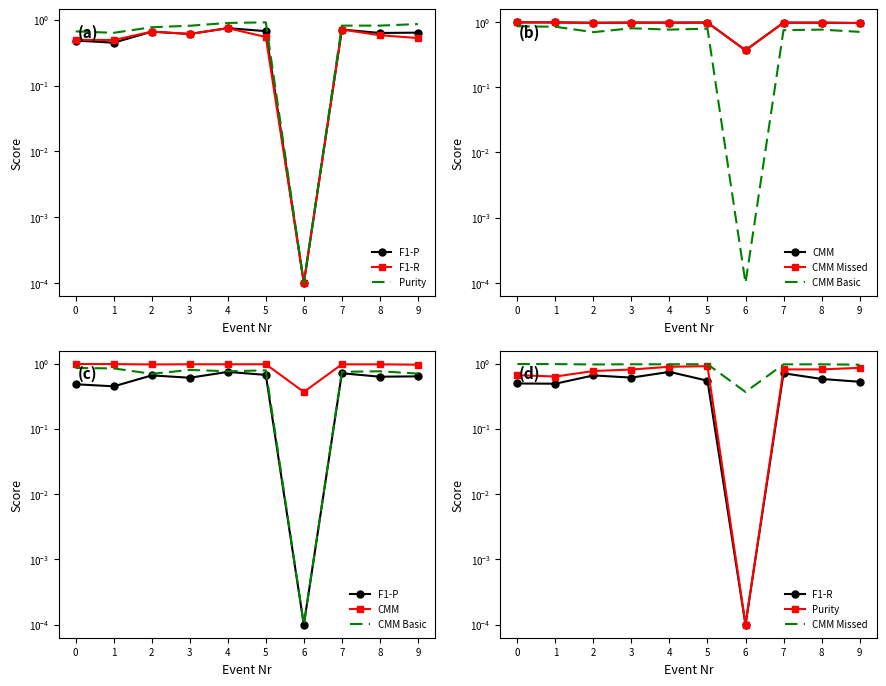

At which category is the sum across all series the highest?

4